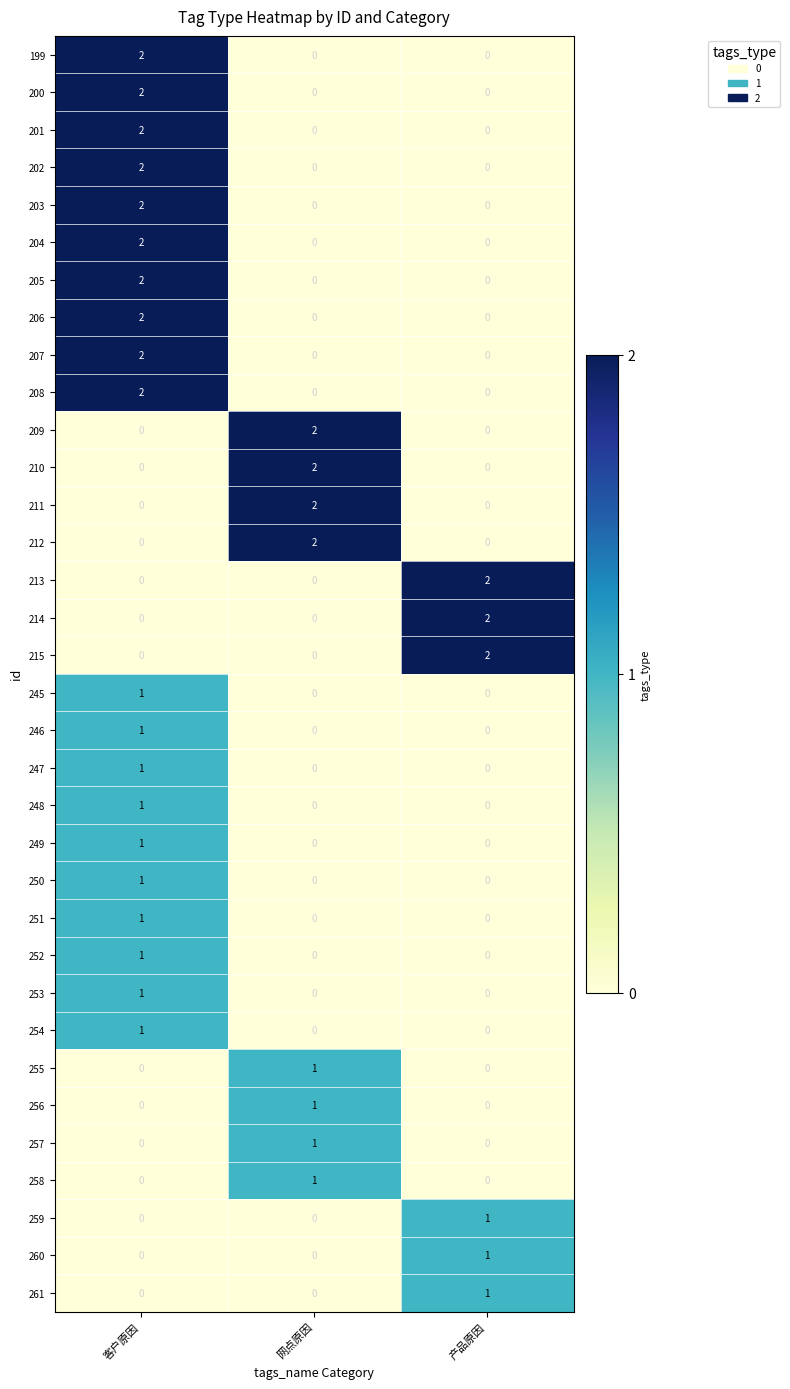

Is it true that 200 equals 0 at 产品原因?

True